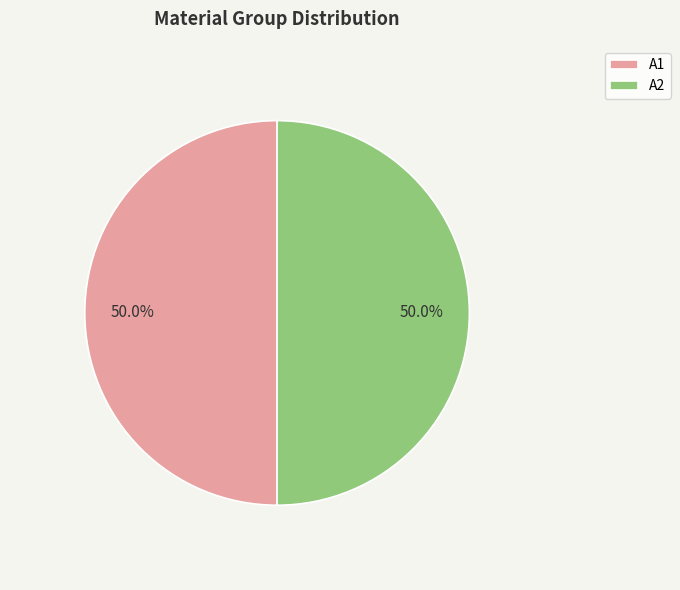

Approximately how many times larger is the value at A1 compared to A2?

1.0